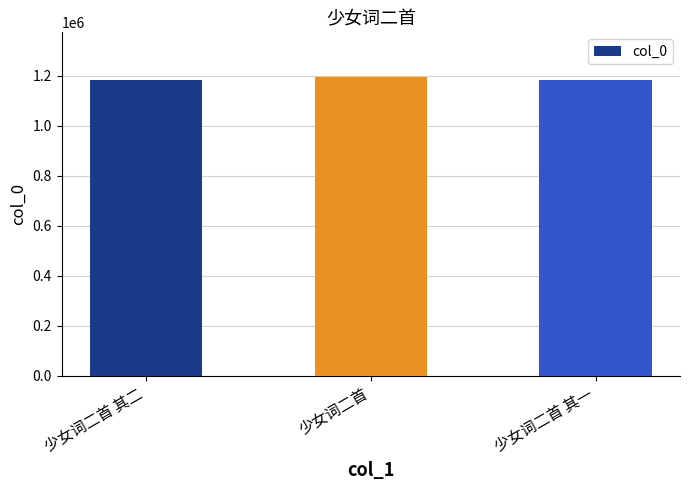

The value at 少女词二首 其二 is 1182392. True or false?

True